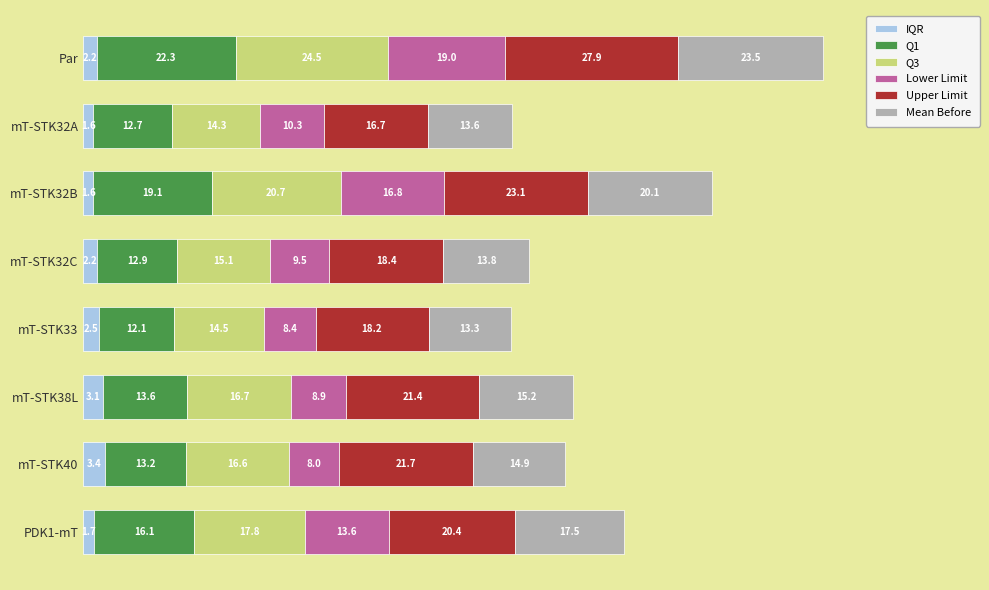

What are all the series names shown in the legend?

IQR, Q1, Q3, Lower Limit, Upper Limit, Mean Before